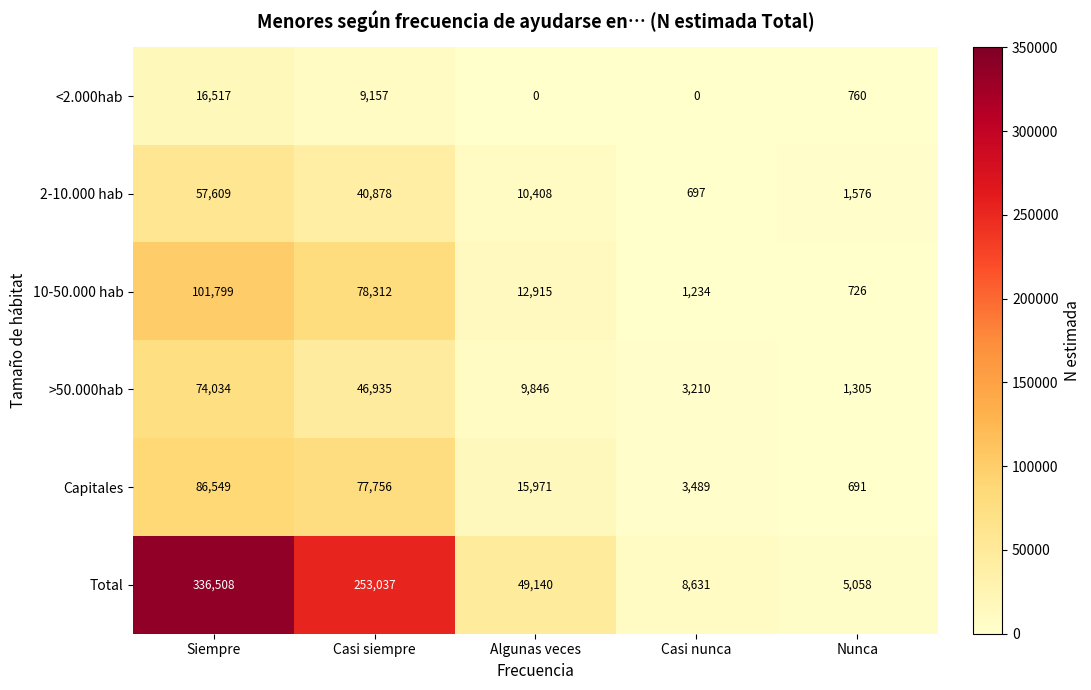

List the labels in order of 10-50.000 hab value, largest first.

Siempre, Casi siempre, Algunas veces, Casi nunca, Nunca